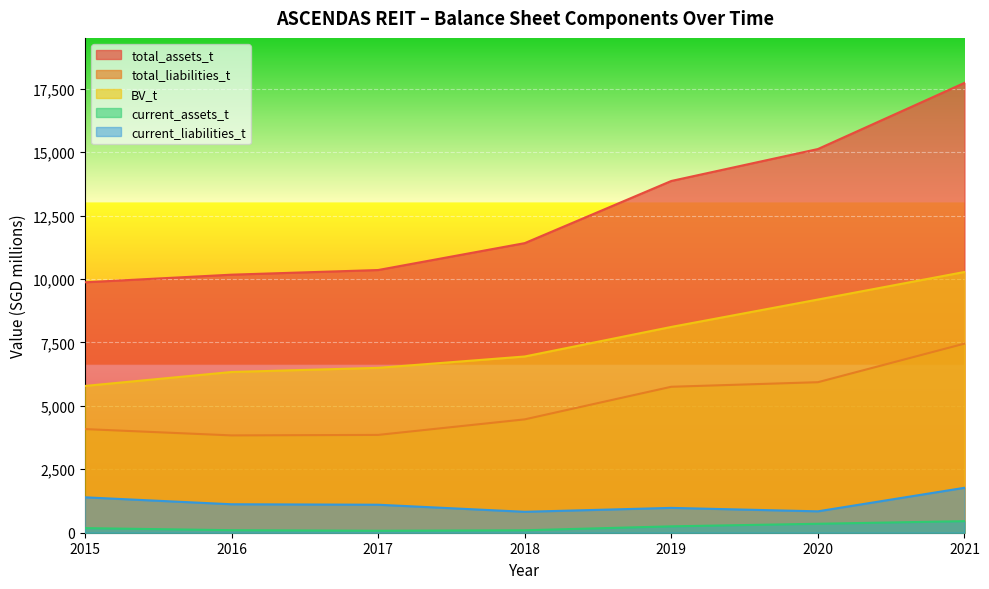

Is the value of total_liabilities_t at 2017 greater than the value of current_assets_t at 2018?

Yes